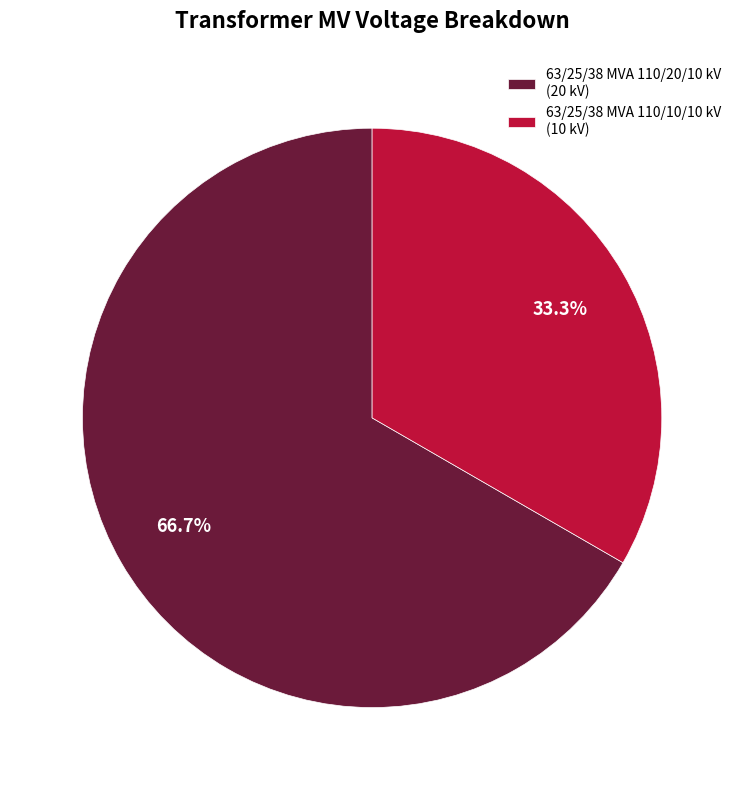

How many slices are in this pie chart?

2